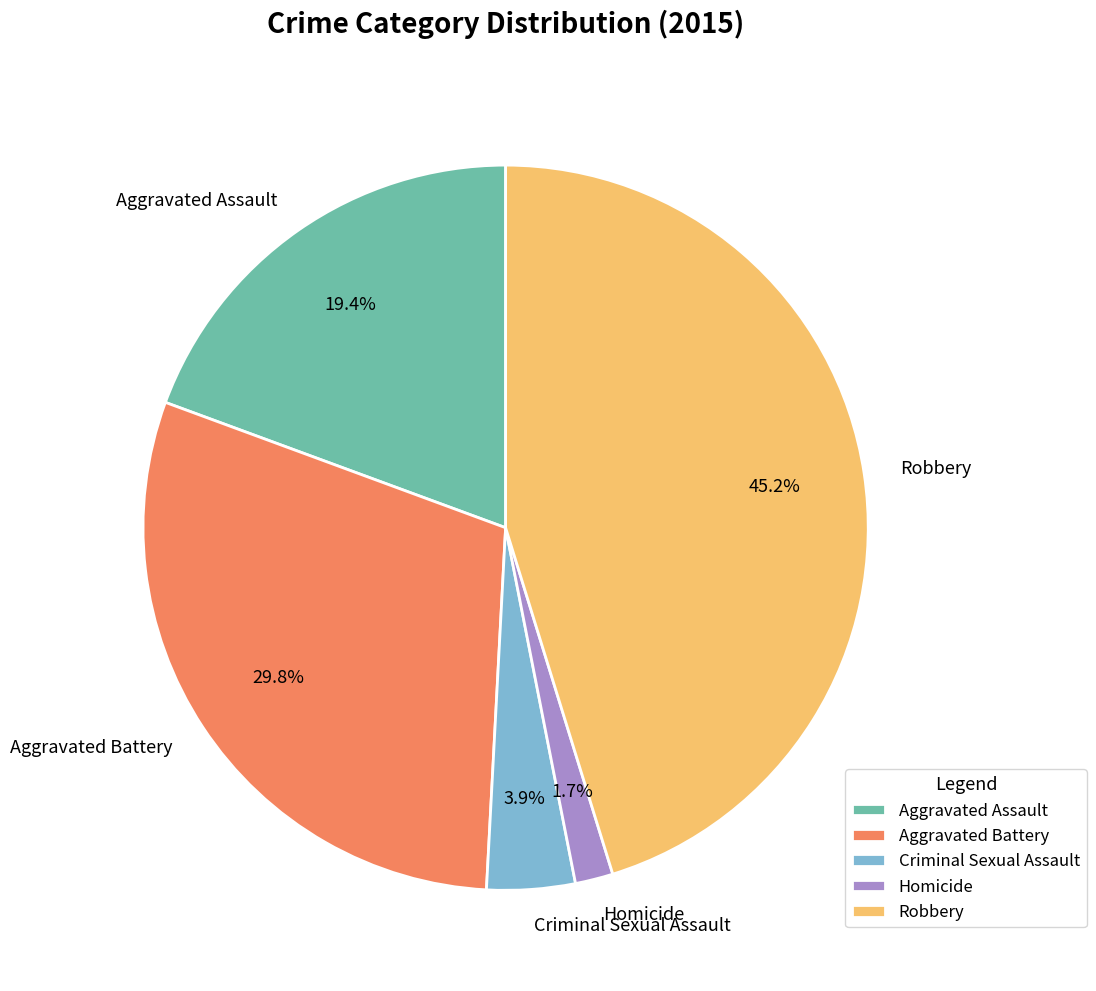

What portion of the pie excludes Criminal Sexual Assault?

96.1%